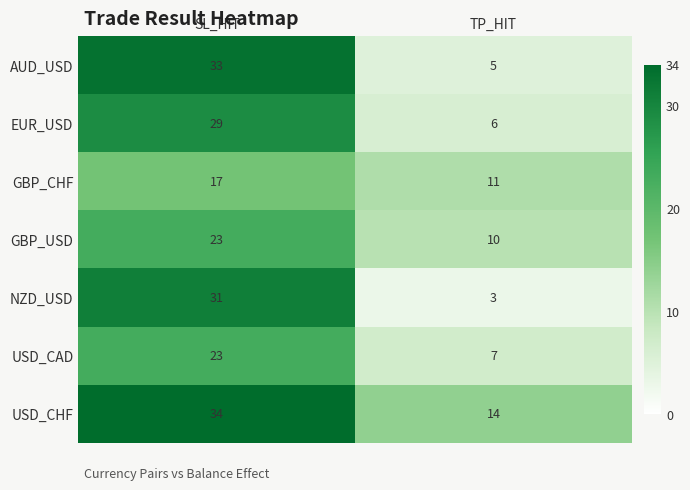

Read the EUR_USD value at TP_HIT.

6